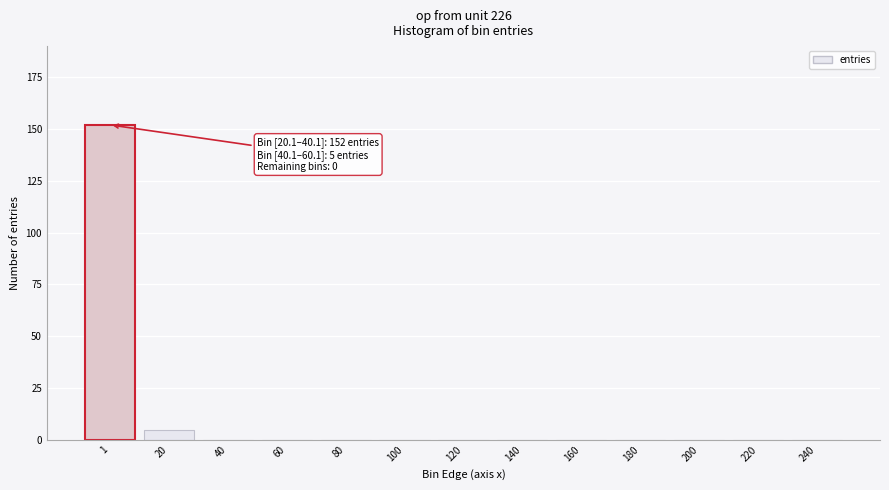

Reading left to right, extract all data points from this chart.

1=152	20=5	40=0	60=0	80=0	100=0	120=0	140=0	160=0	180=0	200=0	220=0	240=0